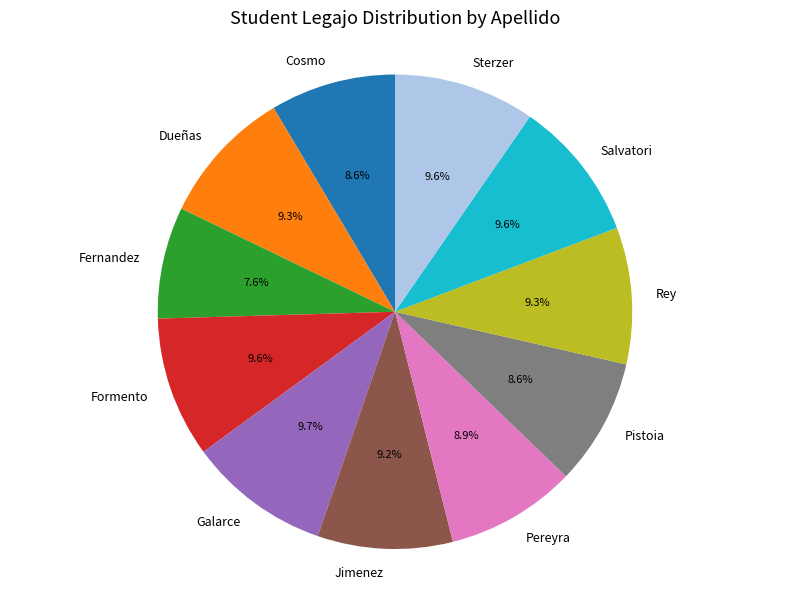

Count the number of slices in the pie.

11